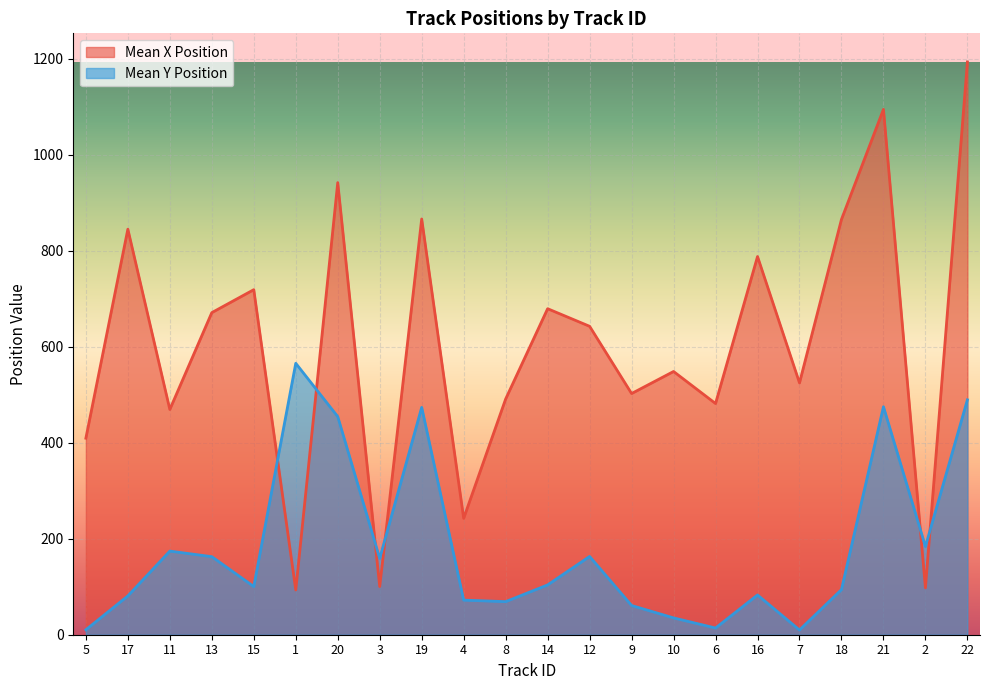

Rank the categories by Mean Y Position value from lowest to highest.

7, 5, 6, 10, 9, 8, 4, 17, 16, 18, 15, 14, 3, 13, 12, 11, 2, 20, 19, 21, 22, 1